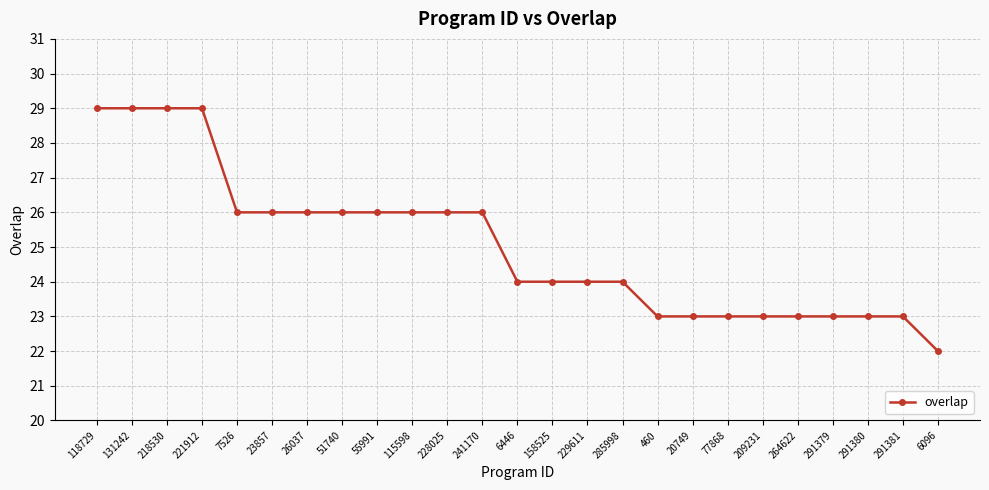

What is the difference between the second highest and minimum values?

7